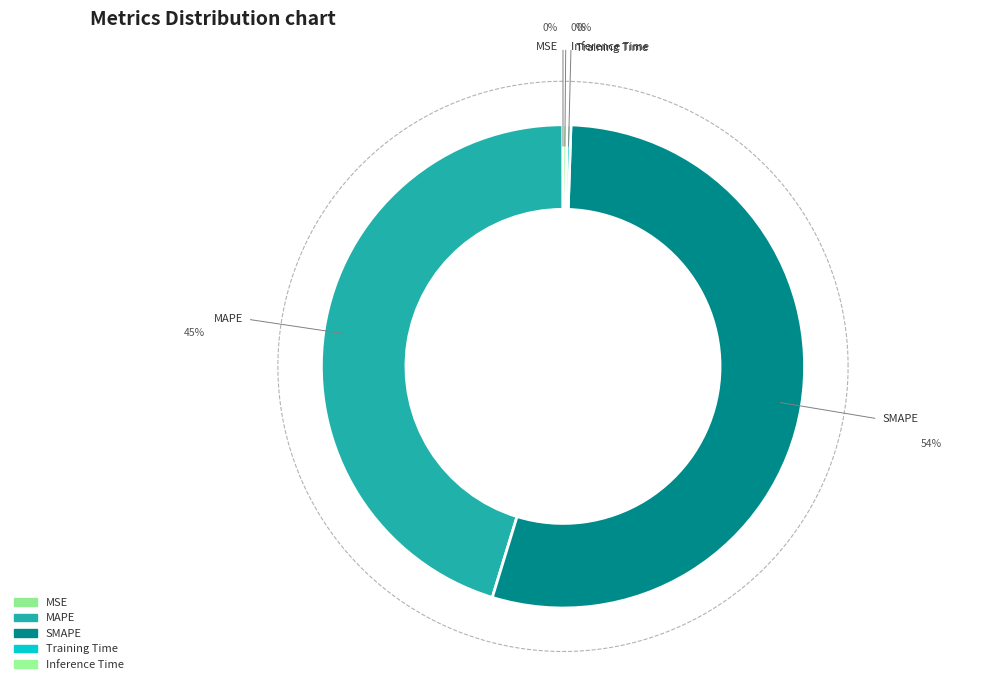

Is there a majority slice in this chart?

Yes